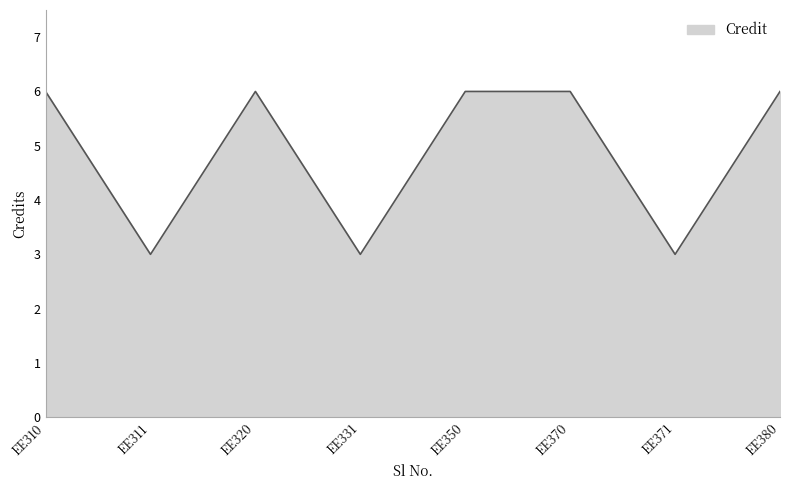

How many lines are shown in the chart?

1